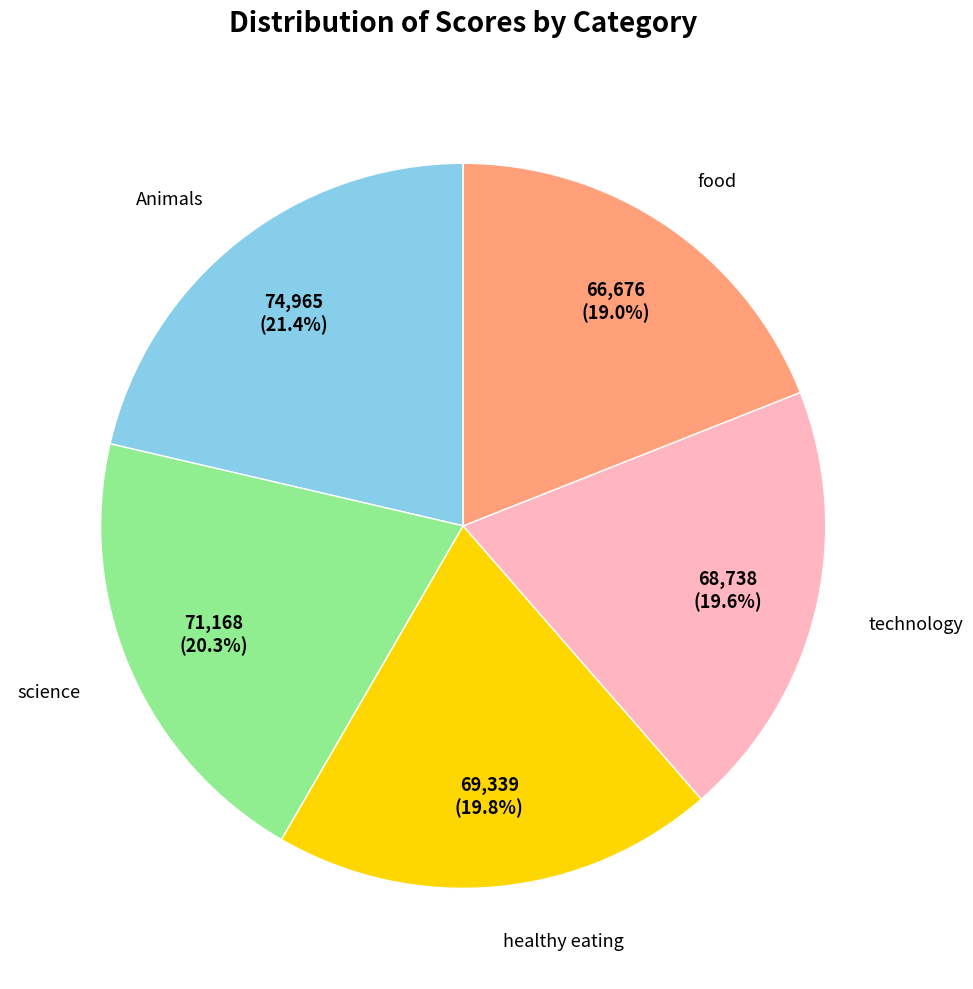

True or false: technology accounts for 33% of the total.

False